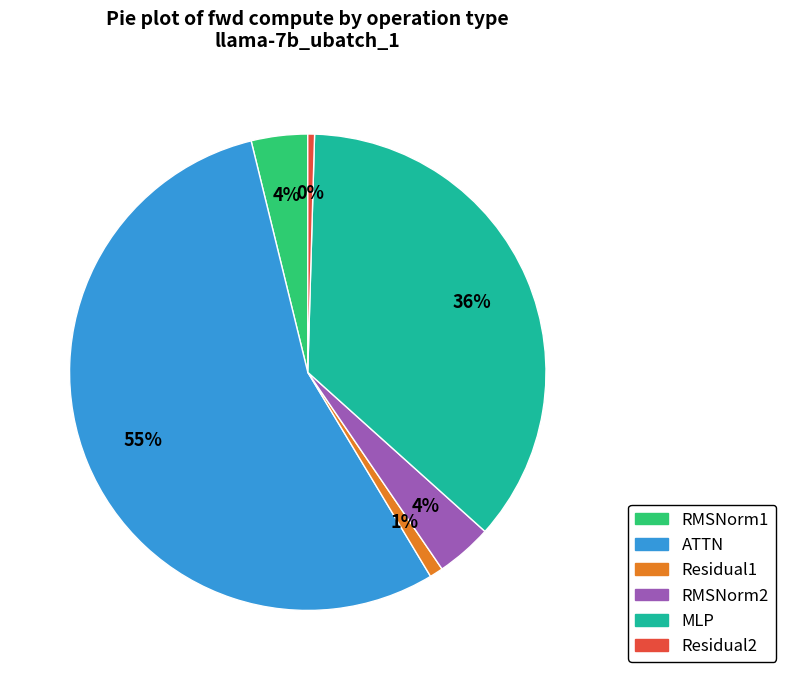

To the nearest percent, what is the combined percentage of ATTN and Residual1?

56%